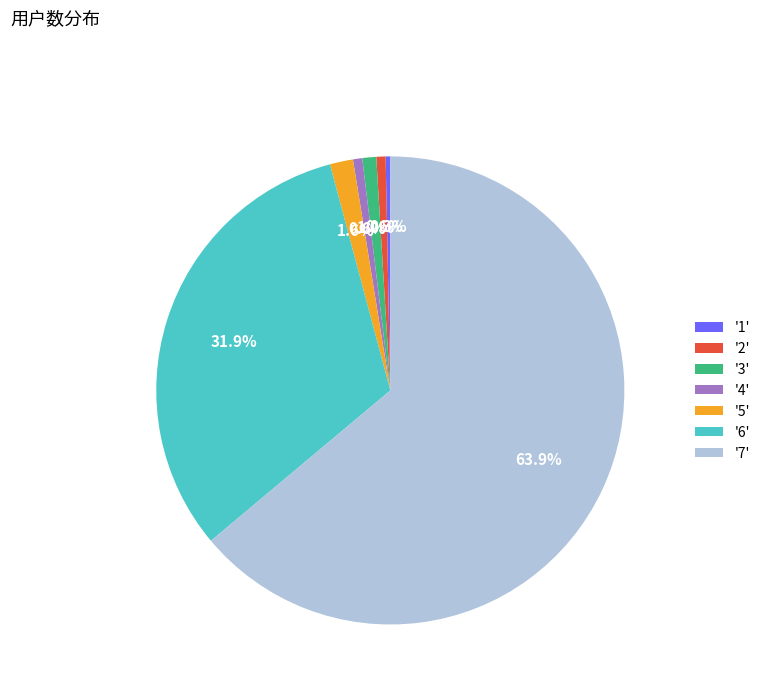

Which slice represents more than half of the pie?

'7'